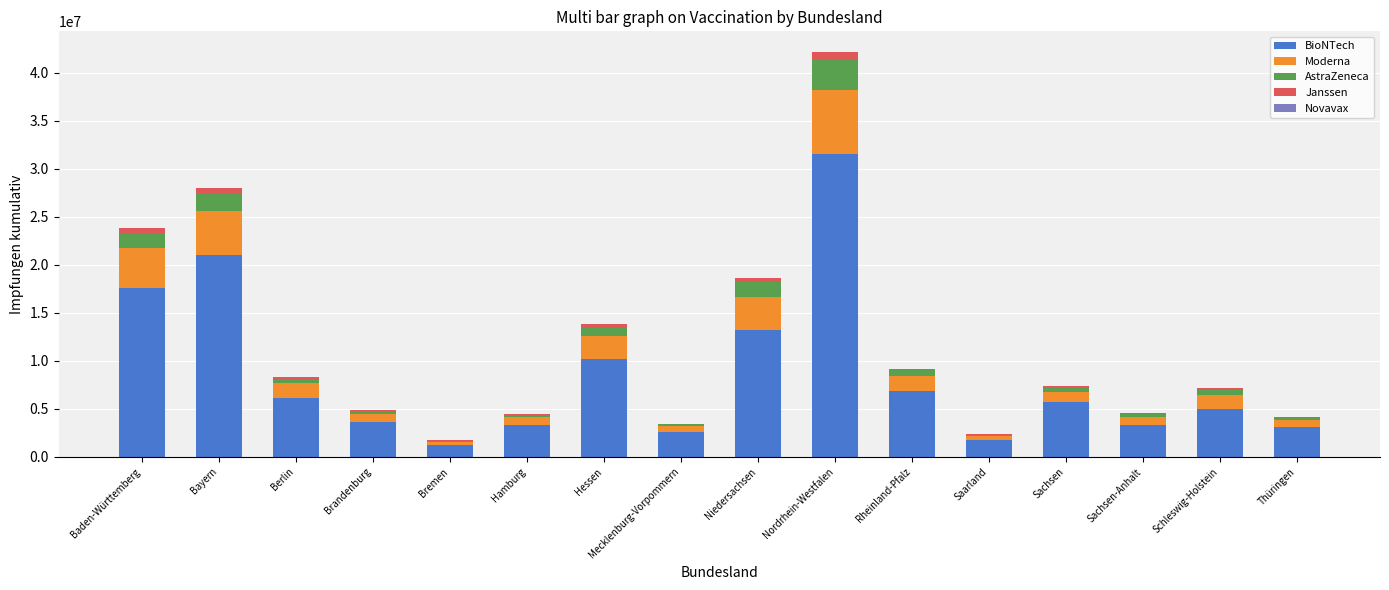

At which category is the sum across all series the highest?

Nordrhein-Westfalen